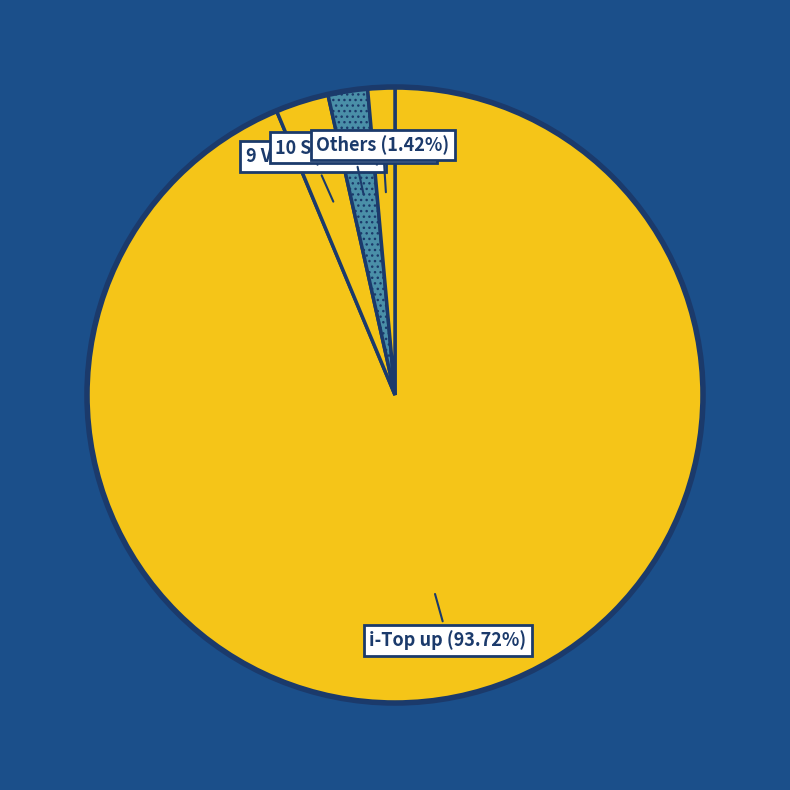

To the nearest percent, what is the difference between the largest and smallest slice percentages?

94%